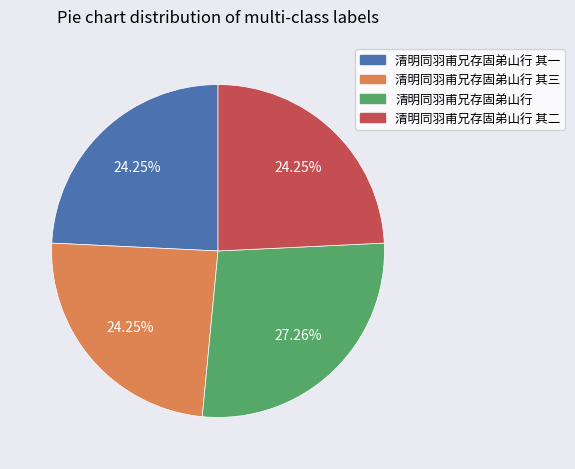

Is there a majority slice in this chart?

No